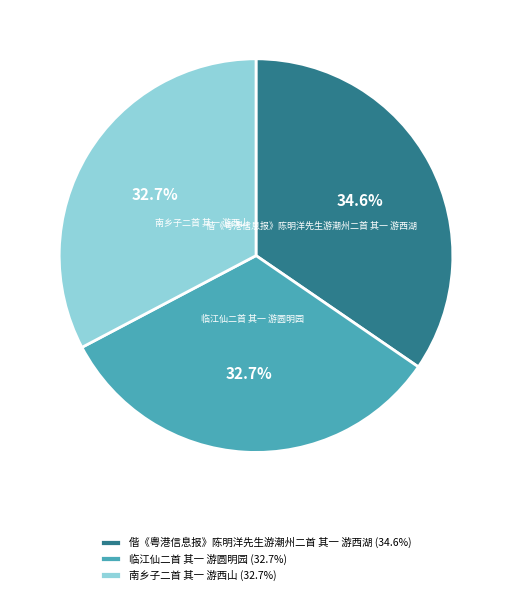

Count the number of slices in the pie.

3